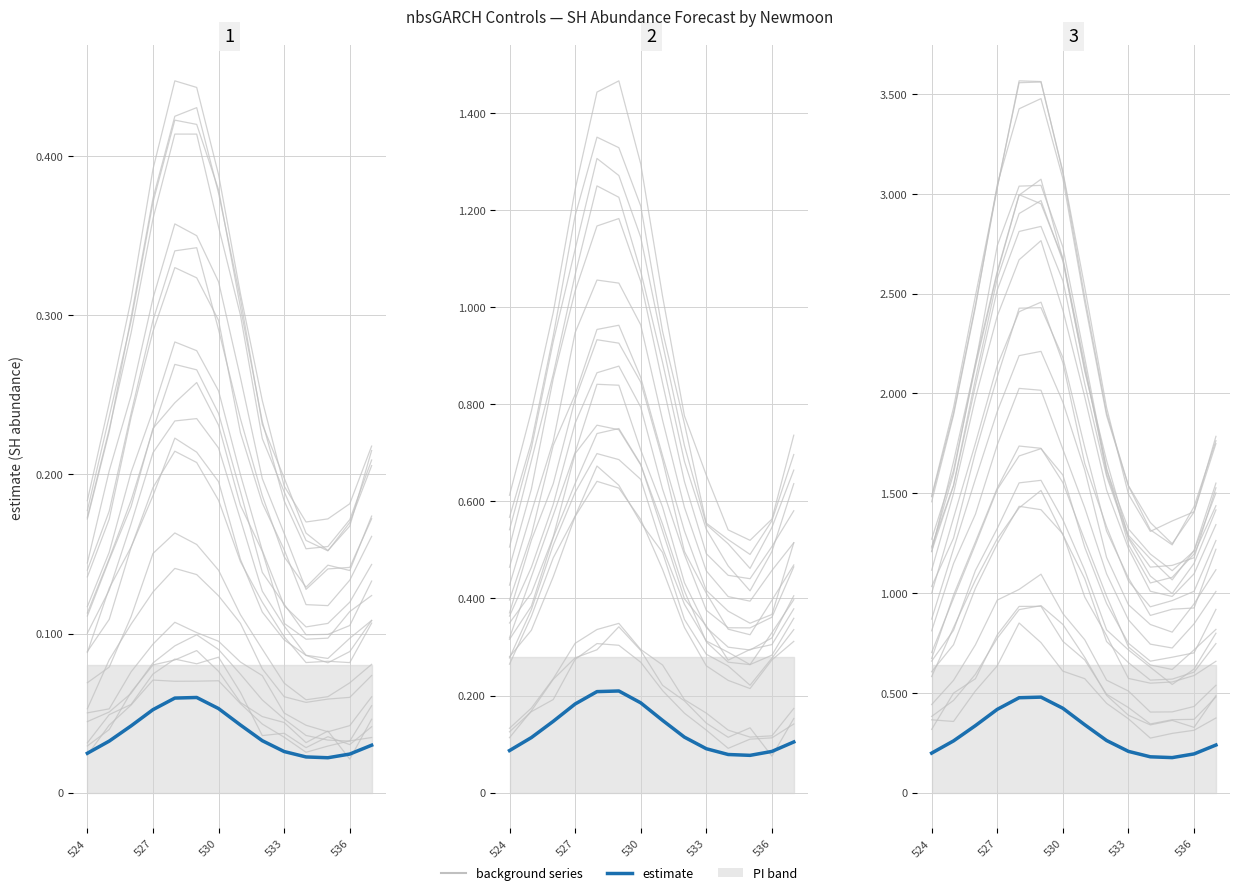

True or false: estimate_panel_2 has more than 2 points higher than both neighbors.

False